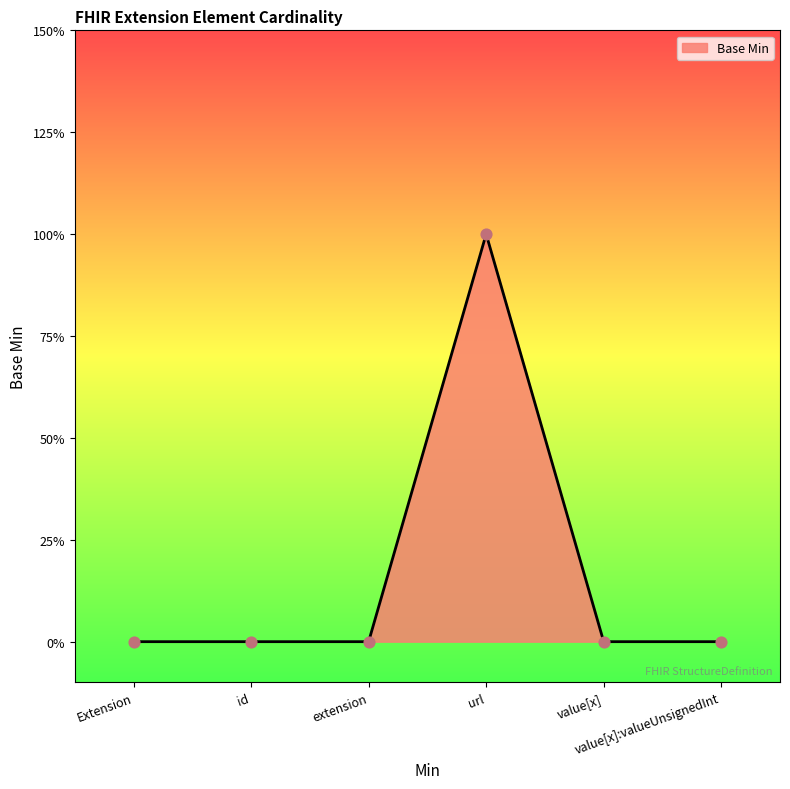

Is this an area chart (filled region under the line)?

Yes